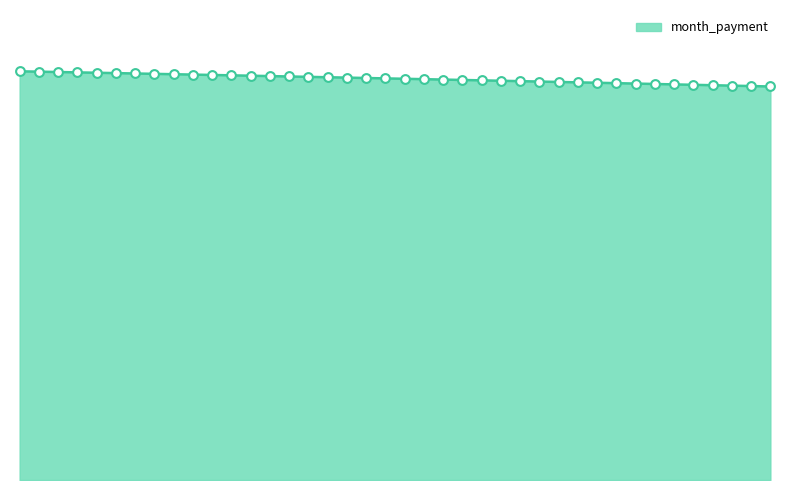

Is this an area chart (filled region under the line)?

Yes